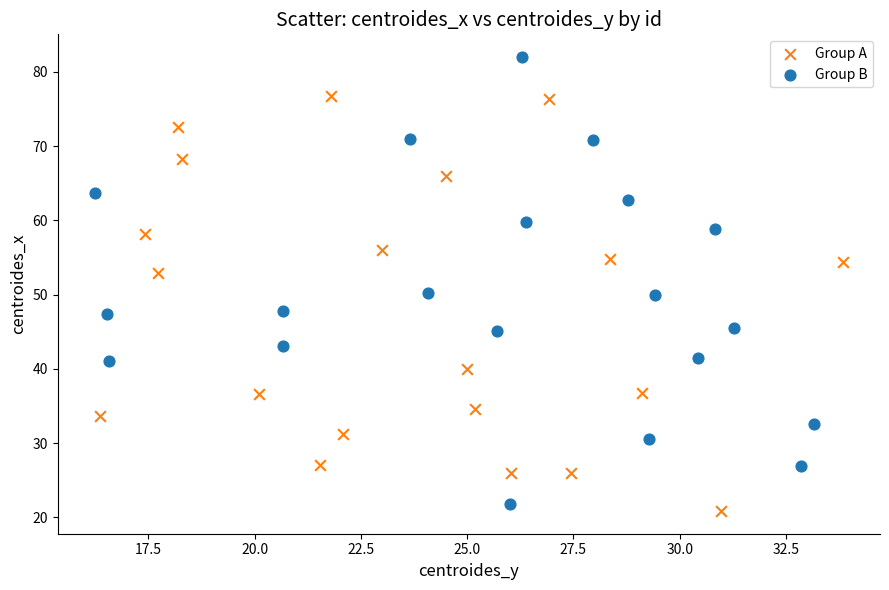

Which series contains the highest Y value?

Group B